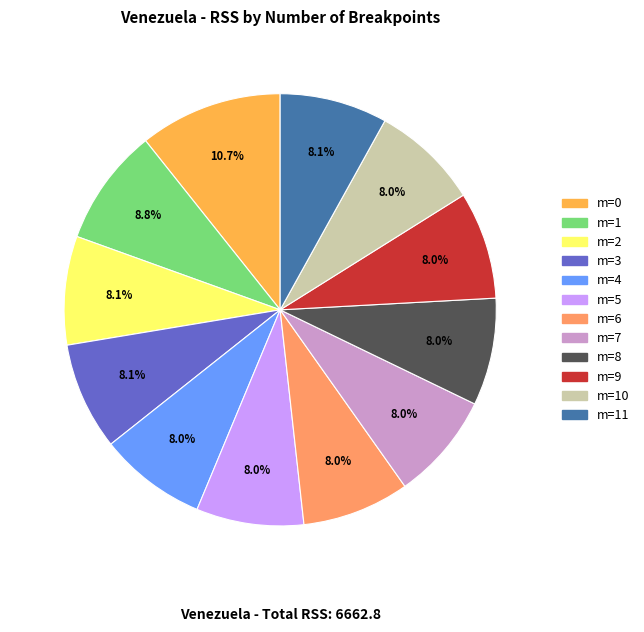

What percentage is the m=4 slice, to the nearest percent?

8%